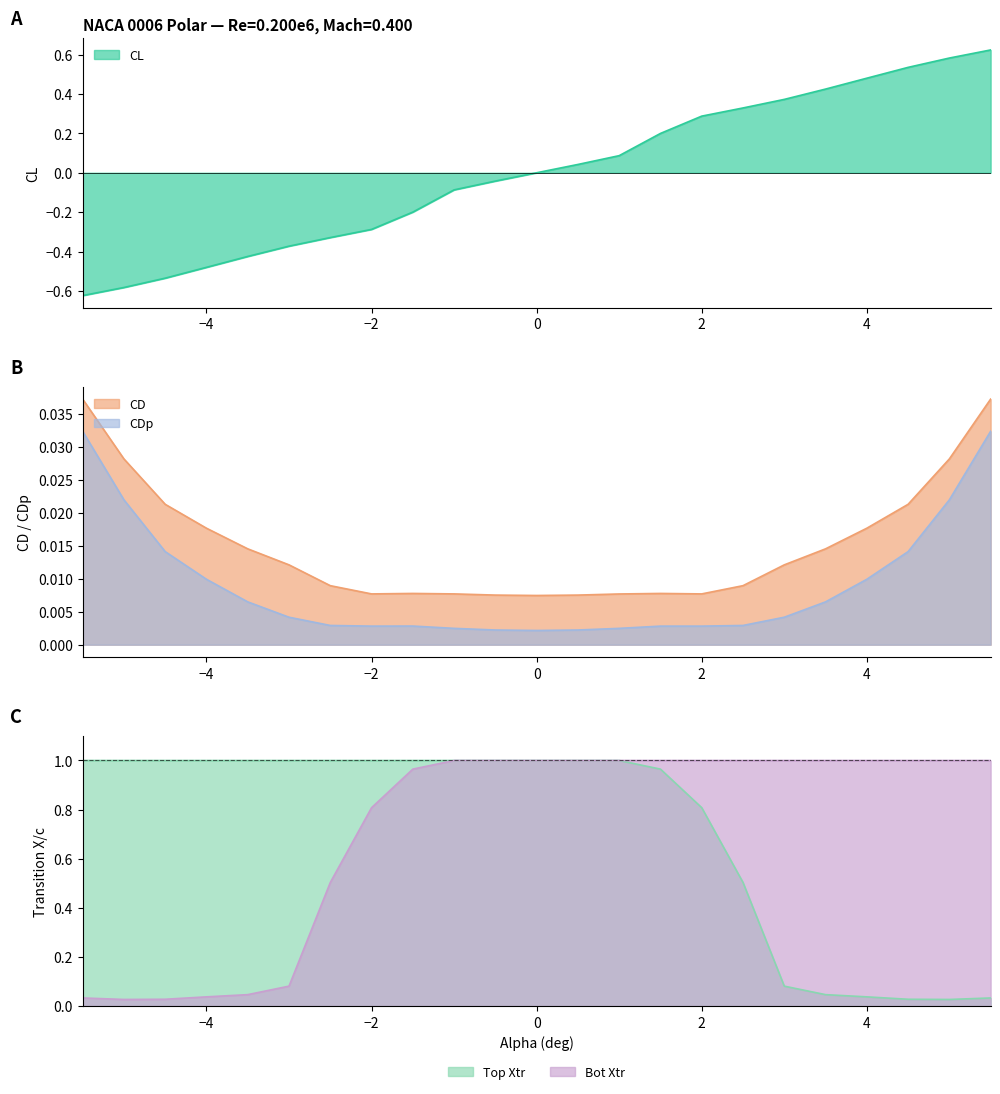

Reading left to right, extract all data points from this chart.

CL: -5.5=-0.6	-5.0=-0.6	-4.5=-0.5	-4.0=-0.5	-3.5=-0.4	-3.0=-0.4	-2.5=-0.3	-2.0=-0.3	-1.5=-0.2	-1.0=-0.1	-0.5=-0.0	0.0=-0.0	0.5=0.0	1.0=0.1	1.5=0.2	2.0=0.3	2.5=0.3	3.0=0.4	3.5=0.4	4.0=0.5	4.5=0.5	5.0=0.6	5.5=0.6
CD: -5.5=0.0	-5.0=0.0	-4.5=0.0	-4.0=0.0	-3.5=0.0	-3.0=0.0	-2.5=0.0	-2.0=0.0	-1.5=0.0	-1.0=0.0	-0.5=0.0	0.0=0.0	0.5=0.0	1.0=0.0	1.5=0.0	2.0=0.0	2.5=0.0	3.0=0.0	3.5=0.0	4.0=0.0	4.5=0.0	5.0=0.0	5.5=0.0
CDp: -5.5=0.0	-5.0=0.0	-4.5=0.0	-4.0=0.0	-3.5=0.0	-3.0=0.0	-2.5=0.0	-2.0=0.0	-1.5=0.0	-1.0=0.0	-0.5=0.0	0.0=0.0	0.5=0.0	1.0=0.0	1.5=0.0	2.0=0.0	2.5=0.0	3.0=0.0	3.5=0.0	4.0=0.0	4.5=0.0	5.0=0.0	5.5=0.0
Top Xtr: -5.5=1.0	-5.0=1.0	-4.5=1.0	-4.0=1.0	-3.5=1.0	-3.0=1.0	-2.5=1.0	-2.0=1.0	-1.5=1.0	-1.0=1.0	-0.5=1.0	0.0=1.0	0.5=1.0	1.0=1.0	1.5=1.0	2.0=0.8	2.5=0.5	3.0=0.1	3.5=0.0	4.0=0.0	4.5=0.0	5.0=0.0	5.5=0.0
Bot Xtr: -5.5=0.0	-5.0=0.0	-4.5=0.0	-4.0=0.0	-3.5=0.0	-3.0=0.1	-2.5=0.5	-2.0=0.8	-1.5=1.0	-1.0=1.0	-0.5=1.0	0.0=1.0	0.5=1.0	1.0=1.0	1.5=1.0	2.0=1.0	2.5=1.0	3.0=1.0	3.5=1.0	4.0=1.0	4.5=1.0	5.0=1.0	5.5=1.0